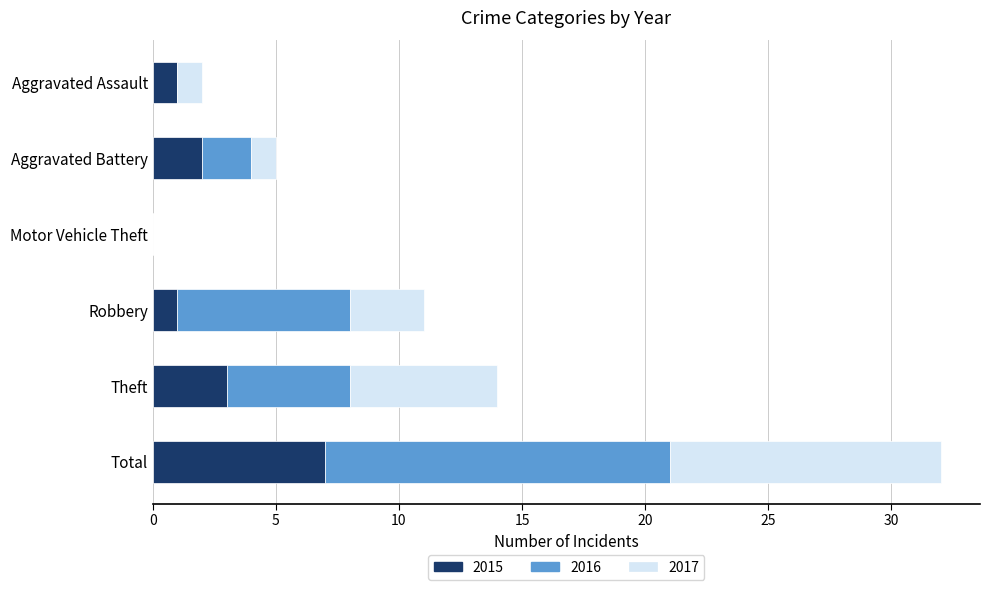

What are all the series names shown in the legend?

2015, 2016, 2017